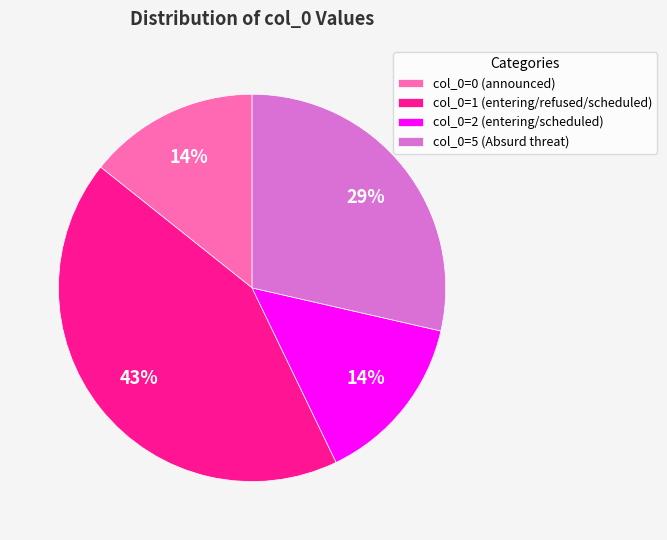

Which category has the biggest portion of the pie?

col_0=1 (entering/refused/scheduled)